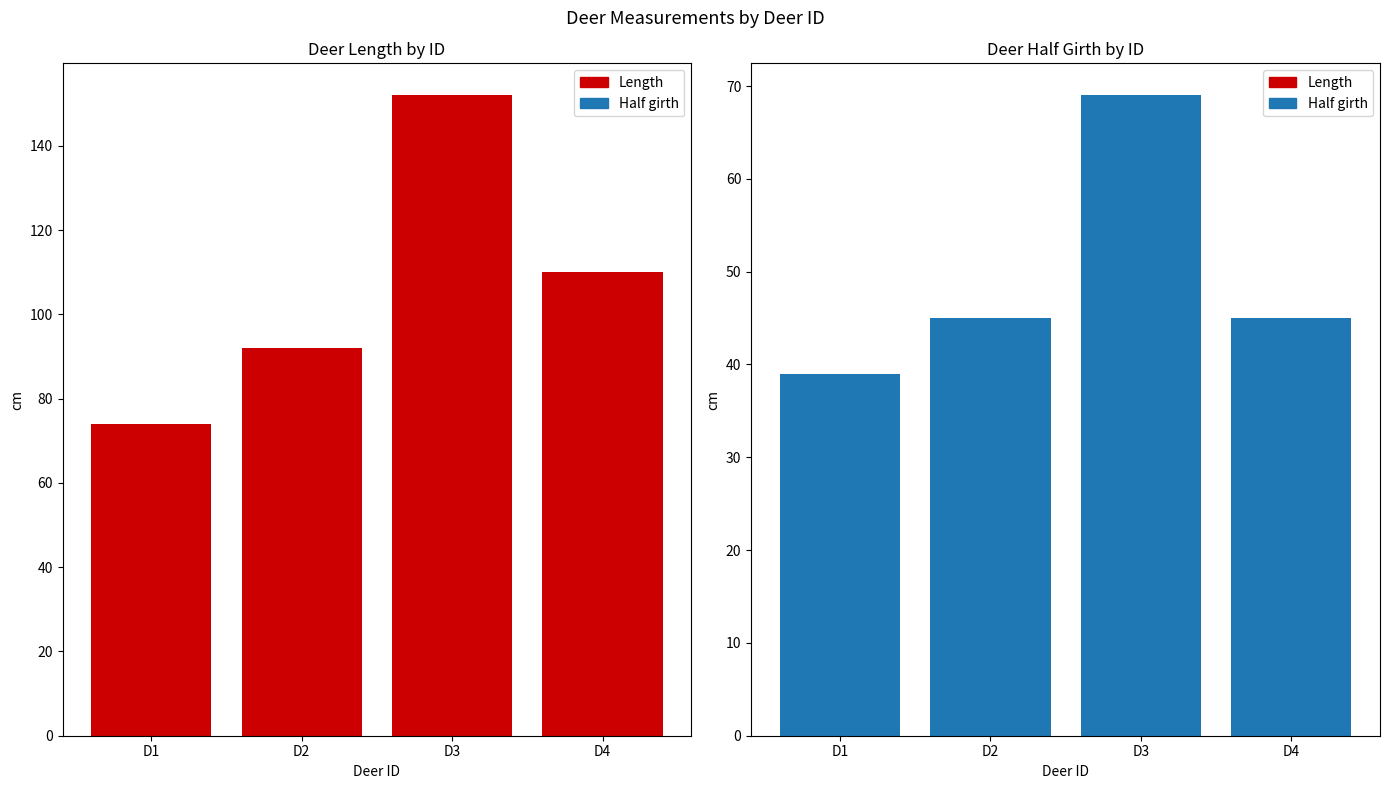

List the series in order of their overall mean, lowest first.

Half girth, Length